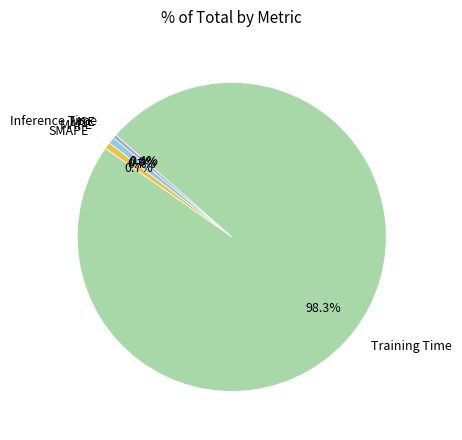

Is Training Time the majority of the pie?

Yes